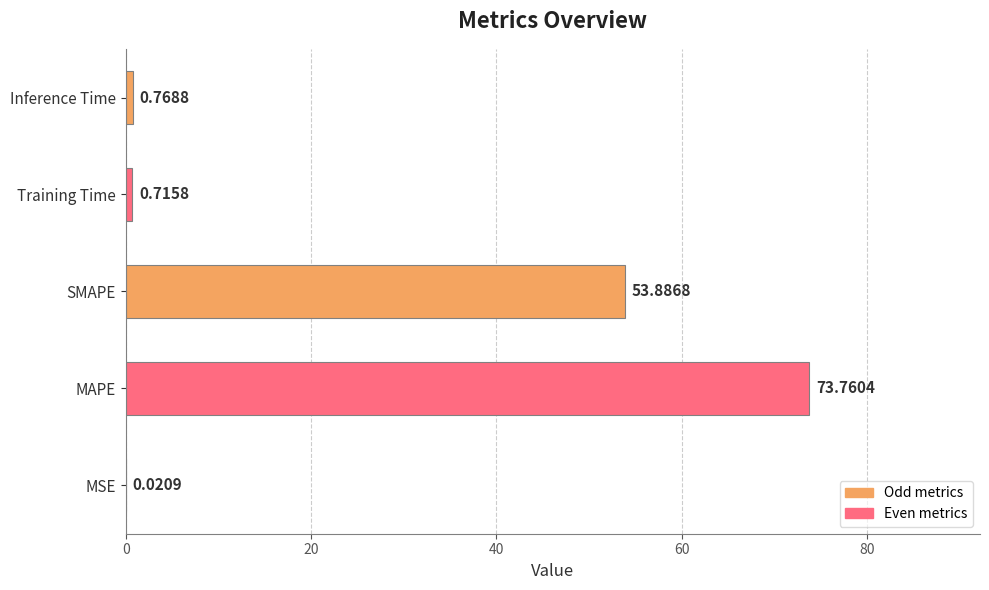

What is the sum of the values at MAPE and SMAPE?

127.6